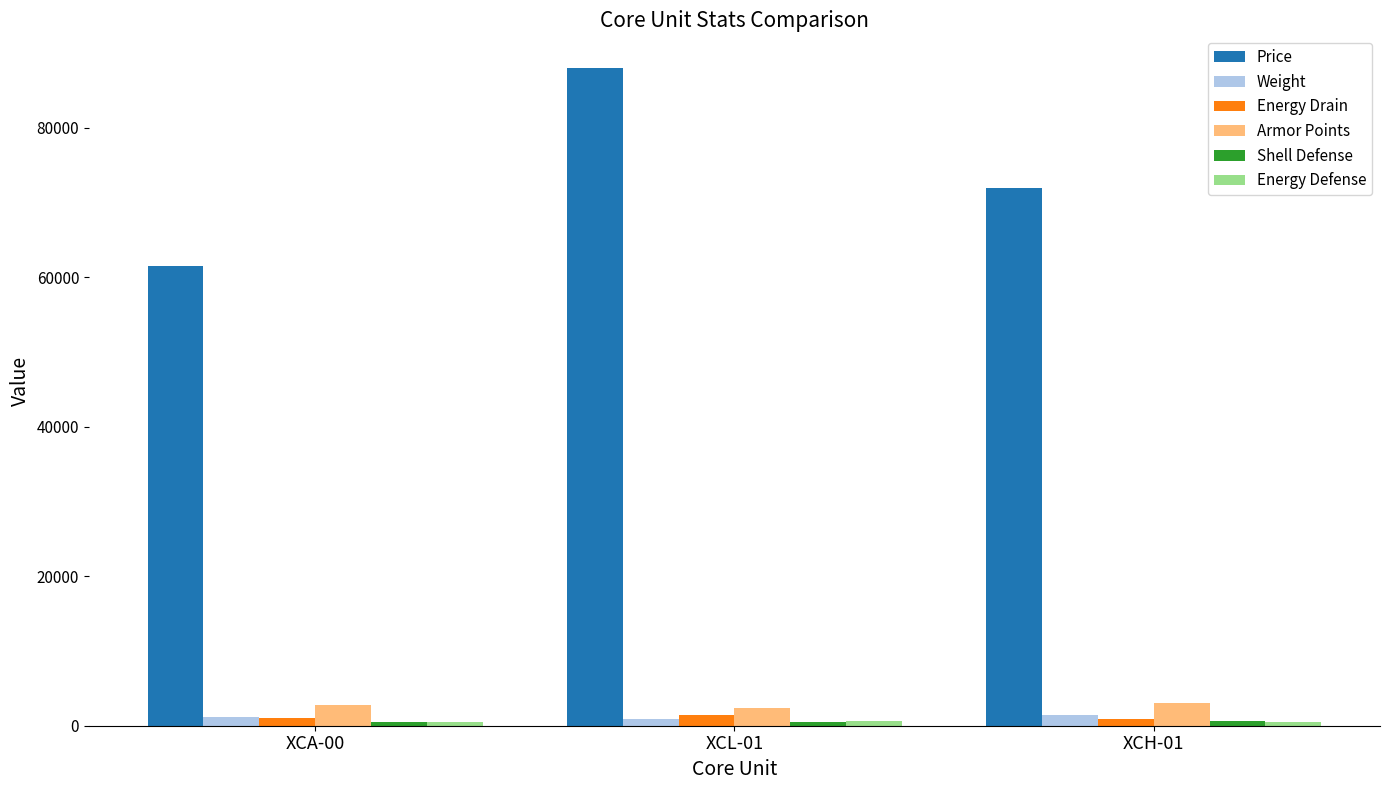

Which series has the largest total across all categories?

Price